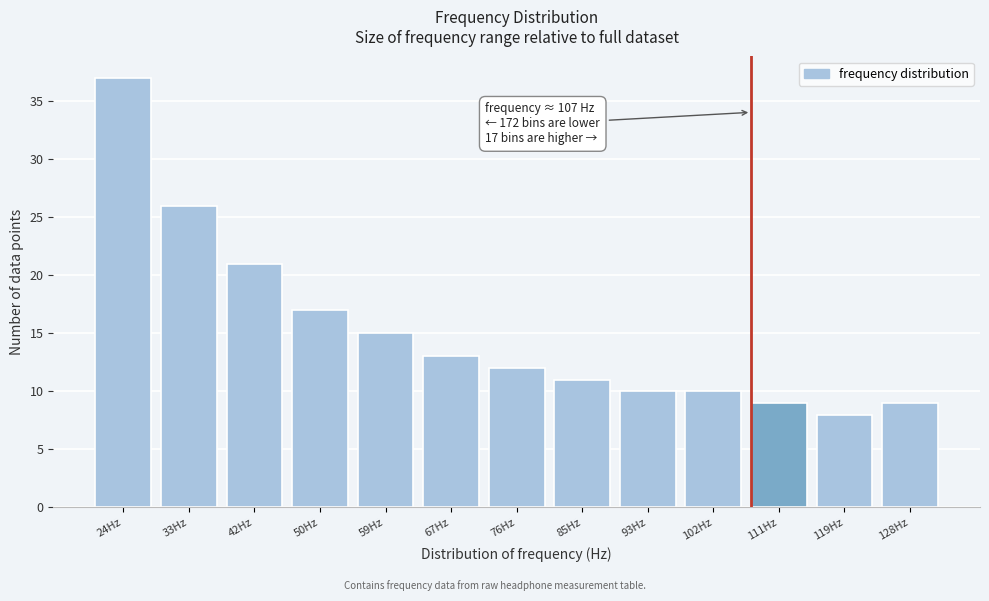

Which range on the x-axis has the tallest bar?

20 to 29